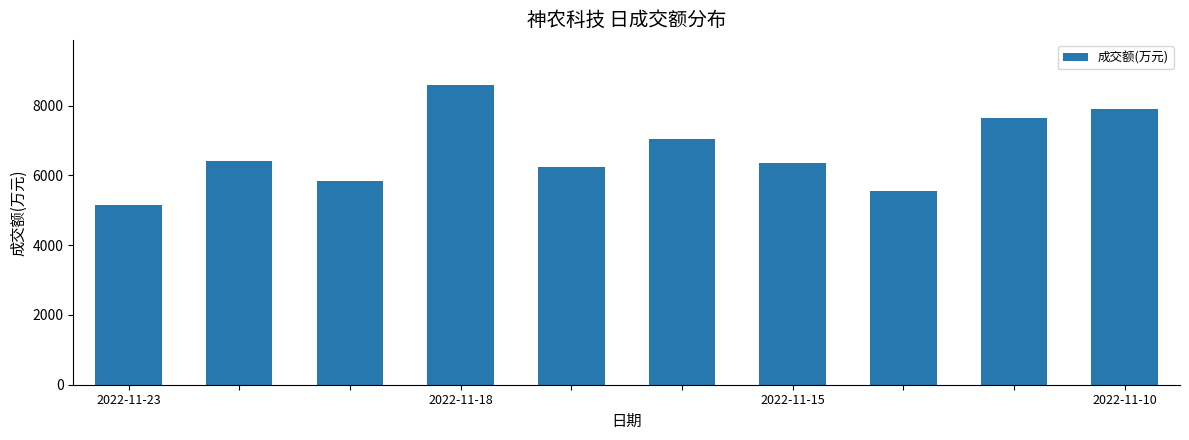

What is the value of the 4th bar from the left?

8594